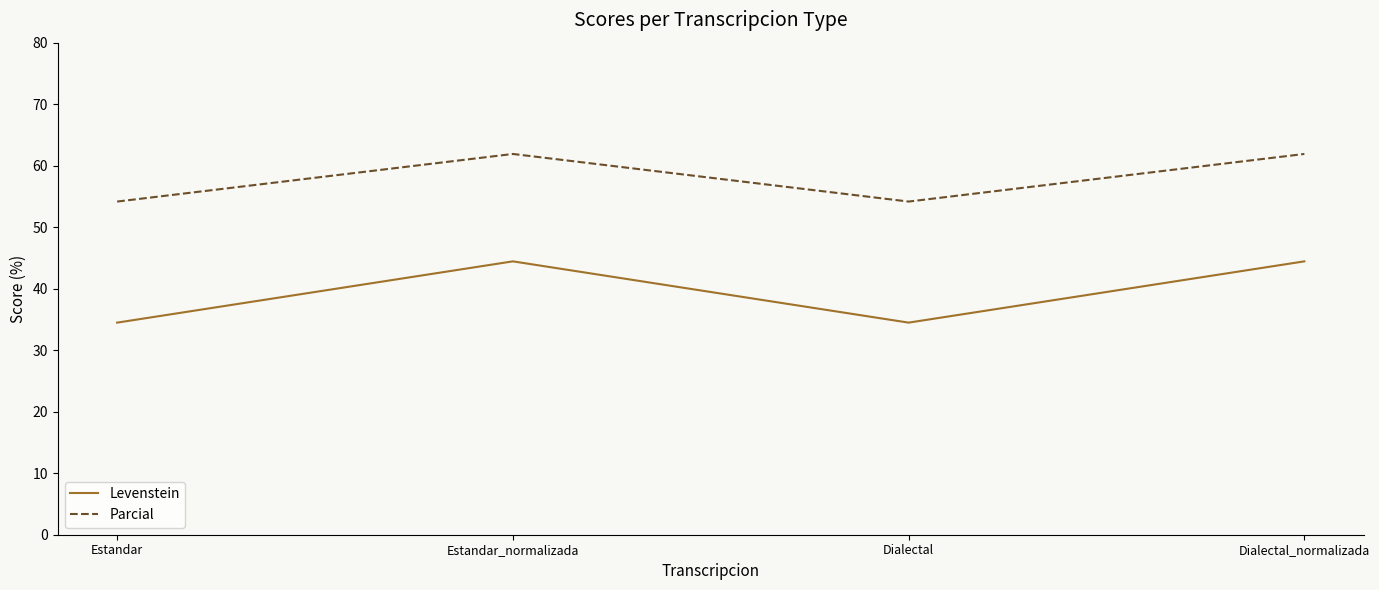

How many lines are shown in the chart?

2